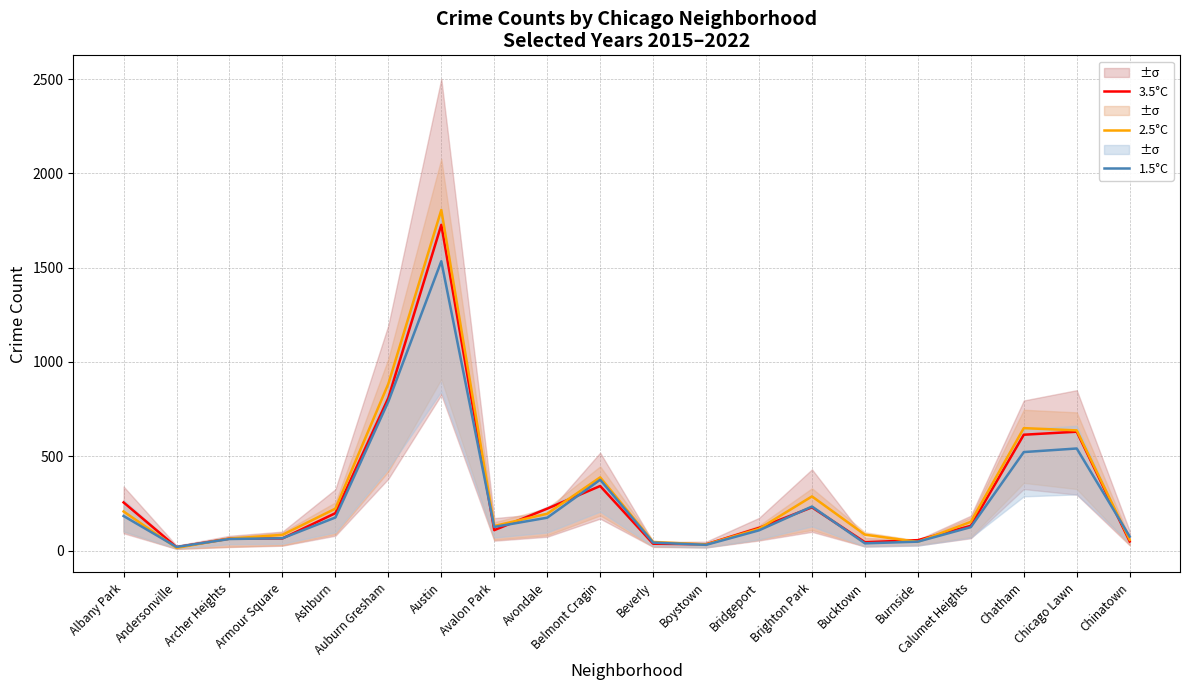

True or false: 1.5°C has a value of 19 at Andersonville.

True